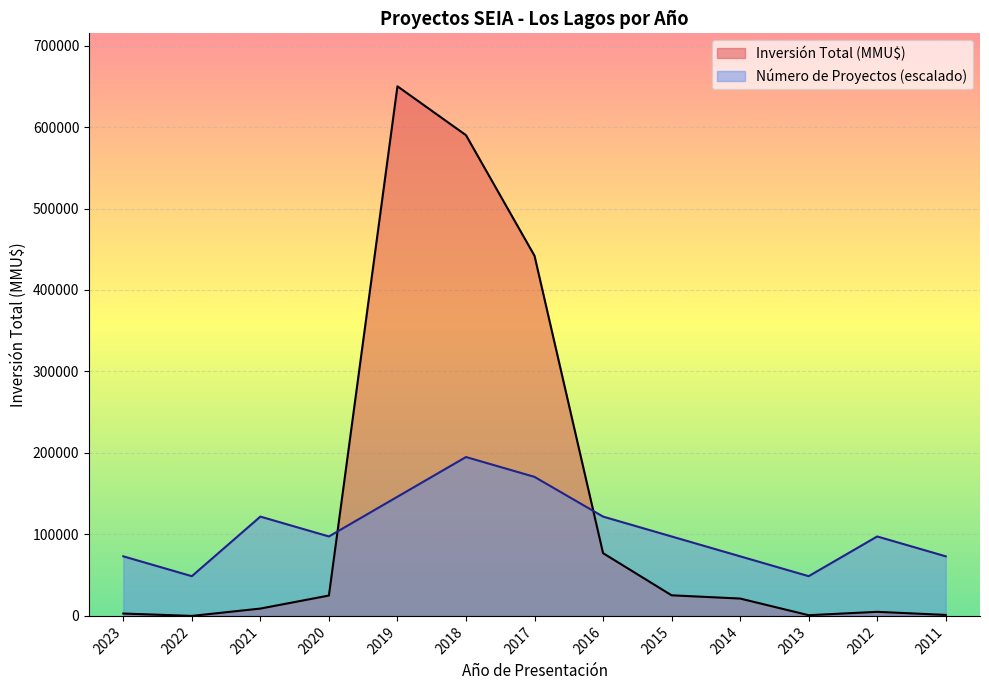

True or false: Número de Proyectos and Inversión Total (MMU$) intersect in this chart.

True